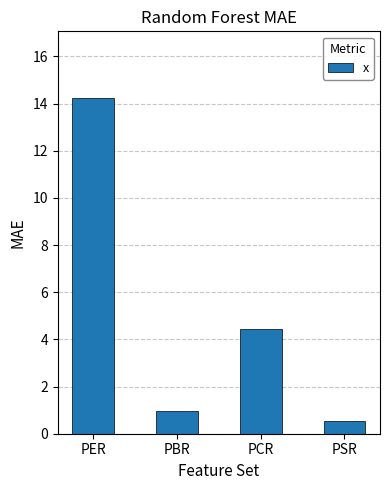

Approximately how many times larger is the value at PCR compared to PER?

0.3